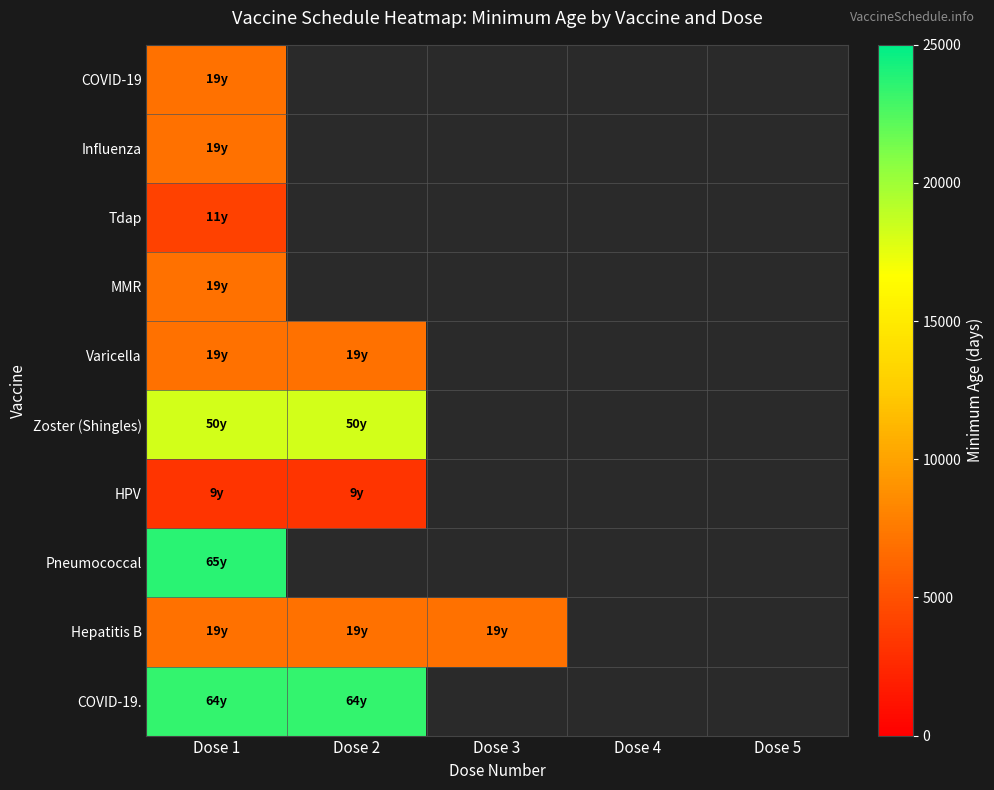

List the series in order of their peak value, lowest first.

HPV, Tdap, COVID-19, Influenza, MMR, Varicella, Hepatitis B, Zoster (Shingles), COVID-19., Pneumococcal